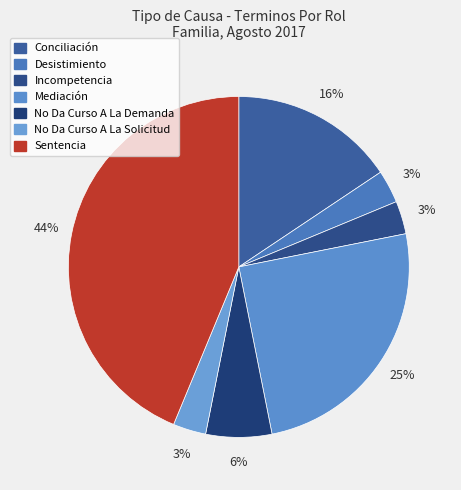

Combined, what portion of the pie is No Da Curso A La Solicitud and Conciliación?

18.8%